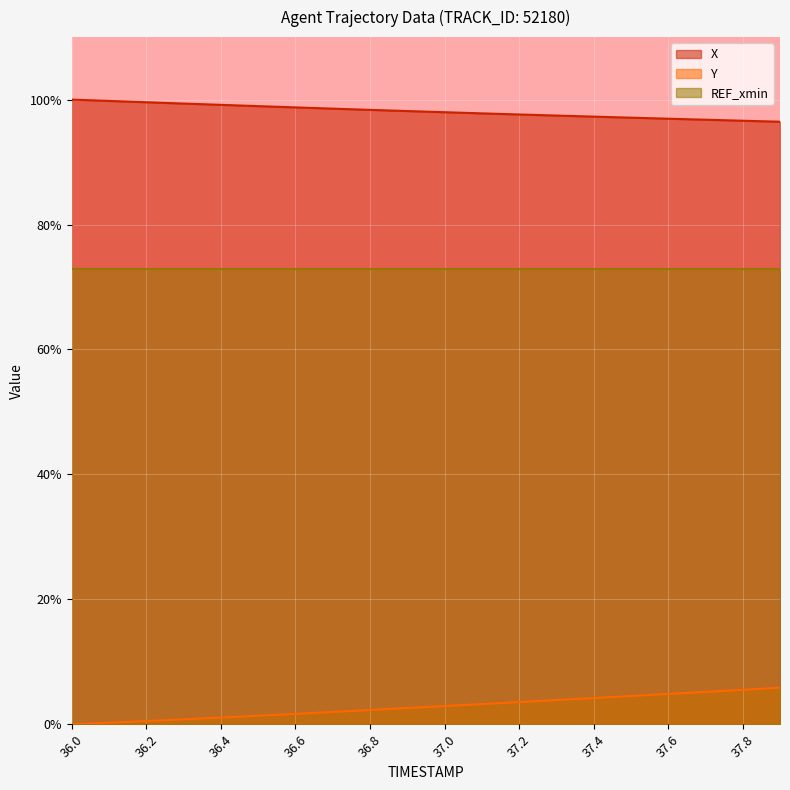

True or false: Y and X cross at least once.

False